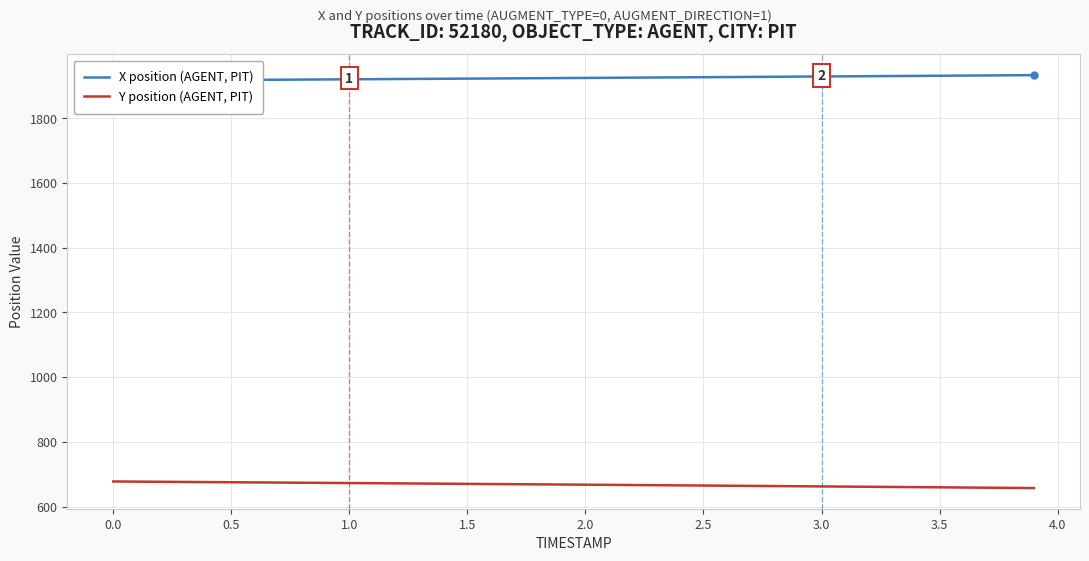

What is the minimum value for Y position (AGENT, PIT)?

657.4